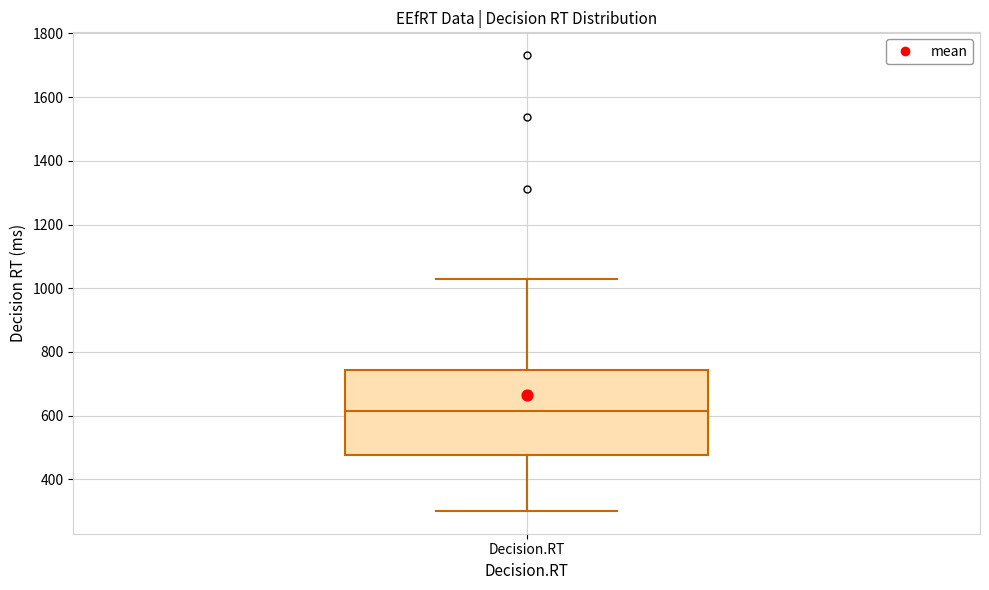

Where is the lower edge of the box for Decision.RT on the y-axis? The values are not printed on the chart, so give them approximately, as read against the axis.

480